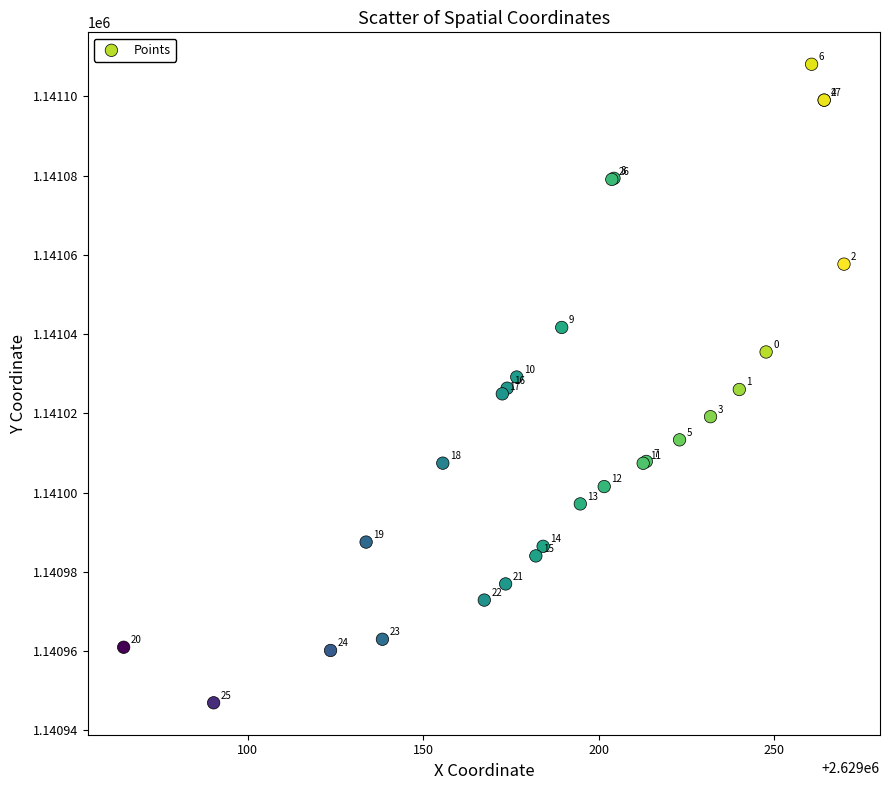

What Y value in the scatter plot is closest to 1141027?

1141026.4